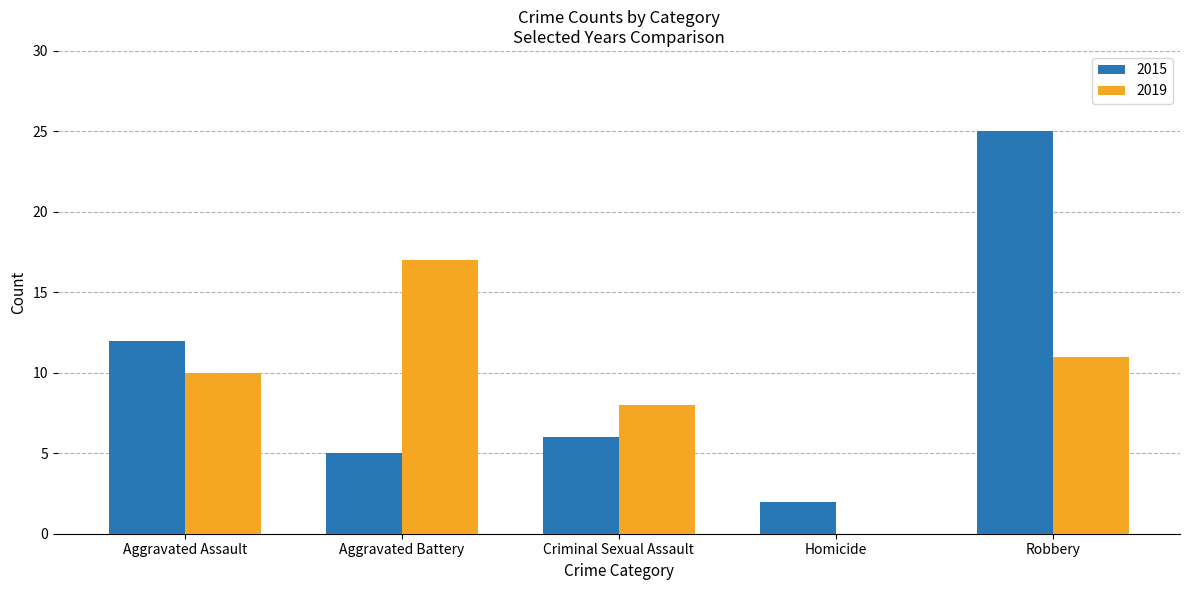

What is the highest value of the 2015 series?

25